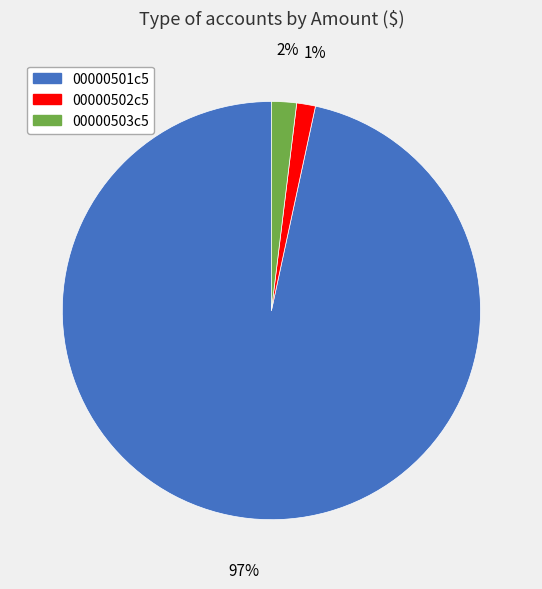

What percentage is the 00000503c5 slice, to the nearest percent?

2%